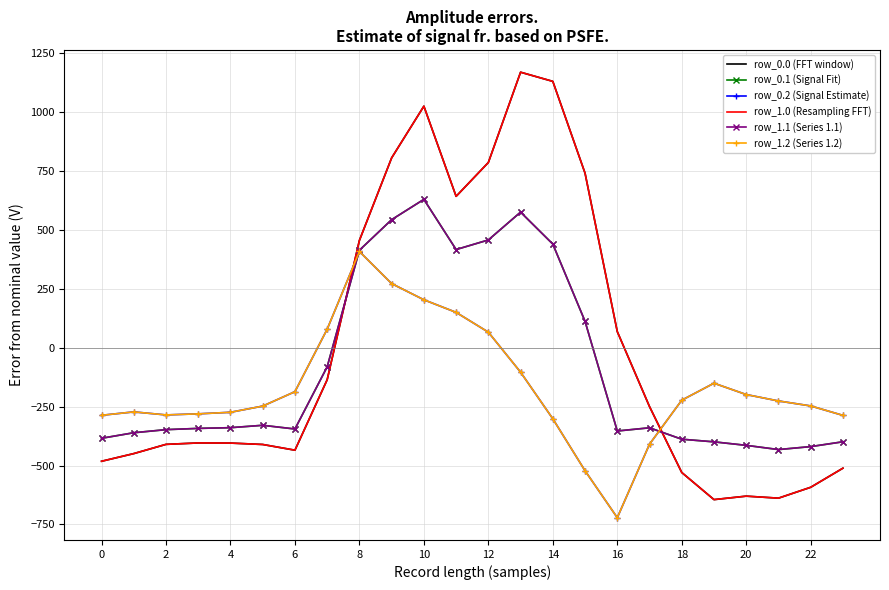

Which label corresponds to the largest value in the chart?

13